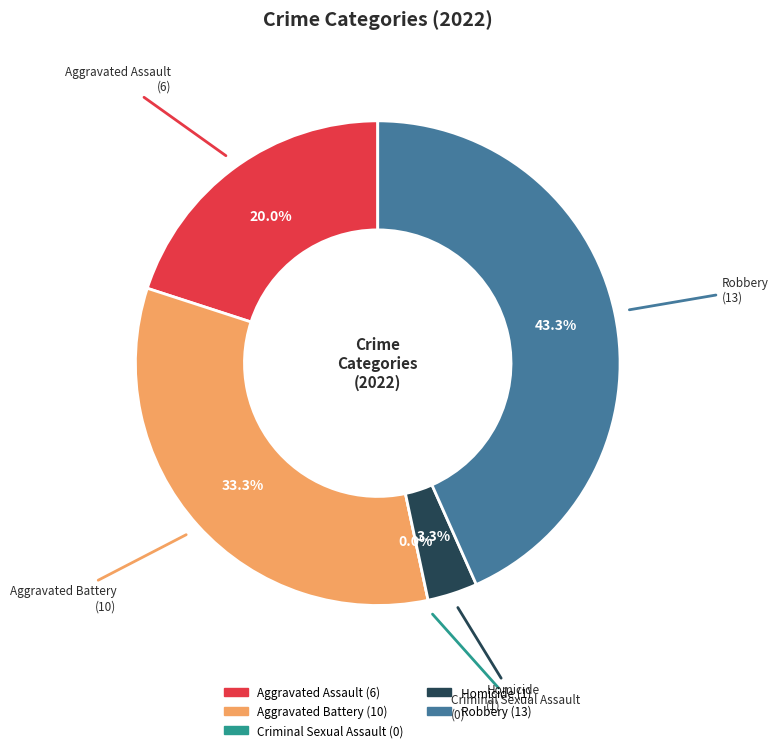

To the nearest percent, what is the average slice percentage?

20%